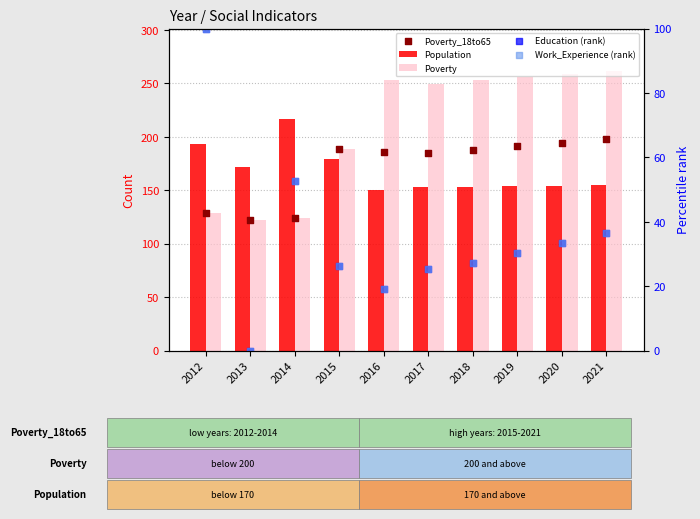

At which category is the sum across all series the highest?

2021